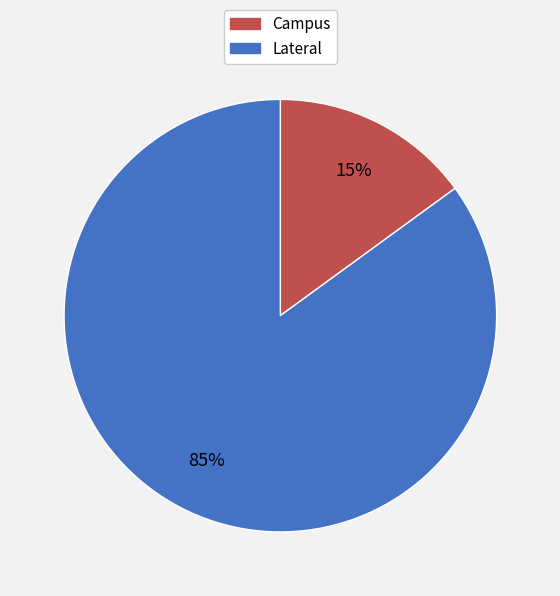

Is there any slice that represents more than half of the pie?

Yes